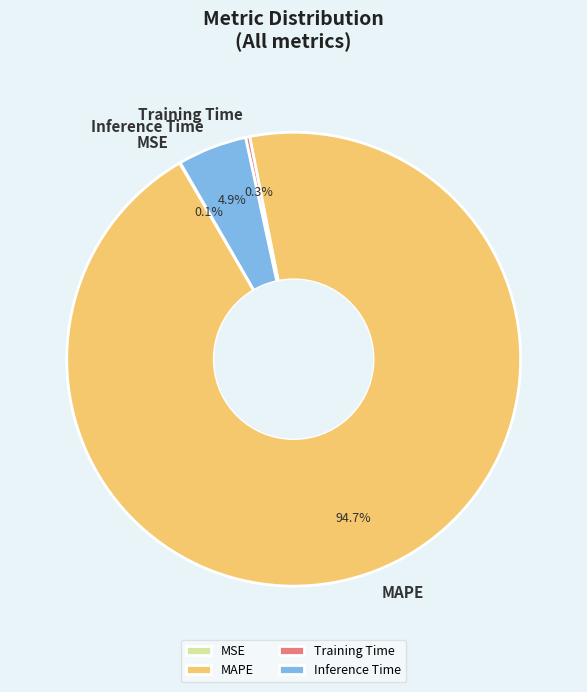

True or false: Inference Time accounts for 18% of the total.

False